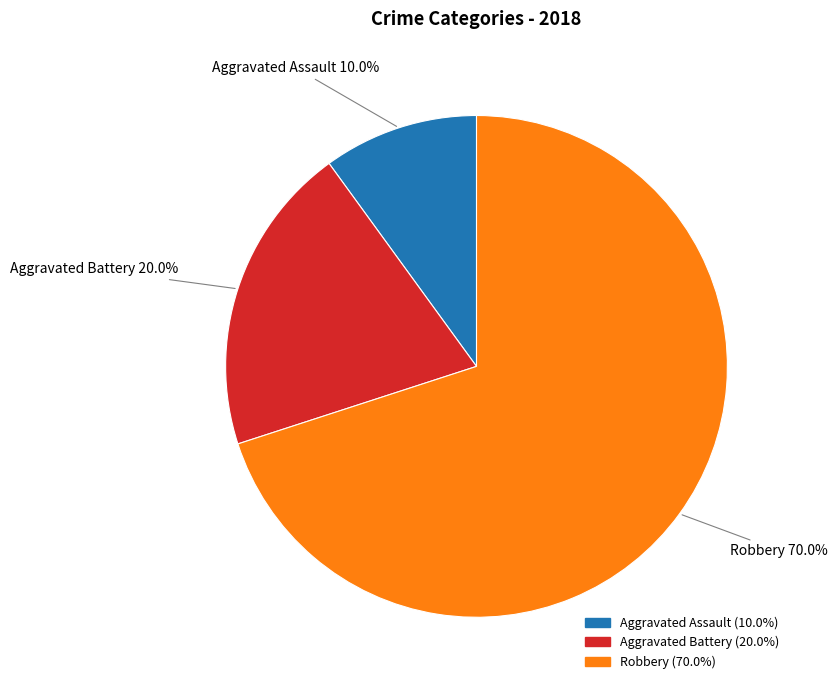

To the nearest percent, what is the average slice percentage?

33%